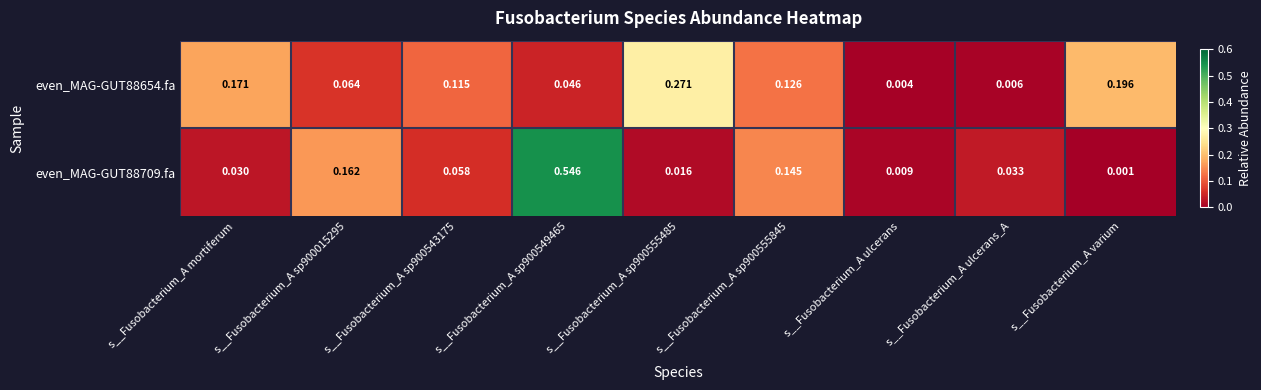

At which label is even_MAG-GUT88709.fa closest to 0?

s__Fusobacterium_A varium